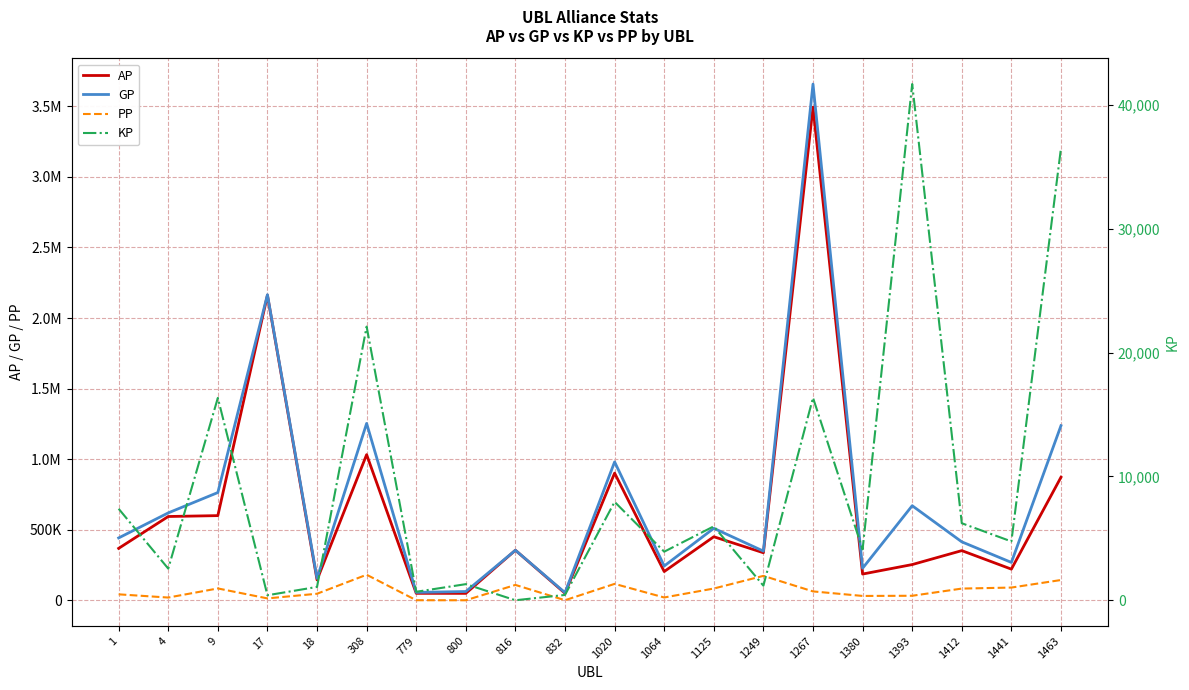

Which category has the highest value across all series?

1267